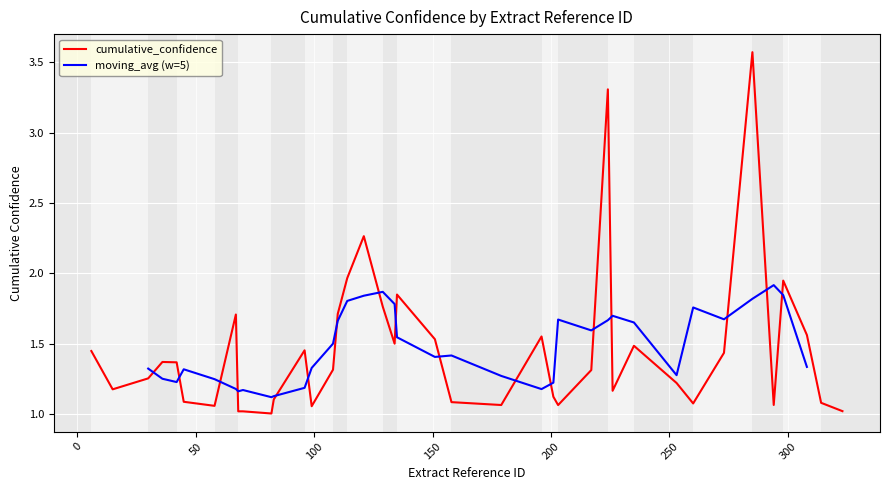

Between 26 and 1, which is larger?

26